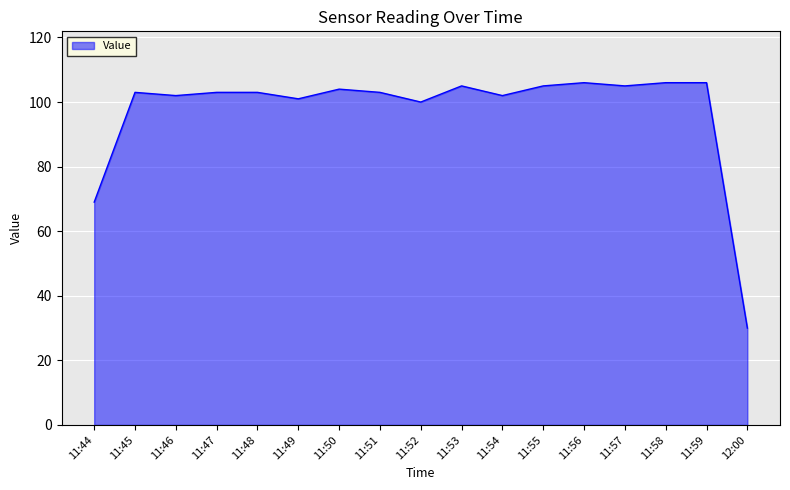

What is the approximate value at 11:58?

106